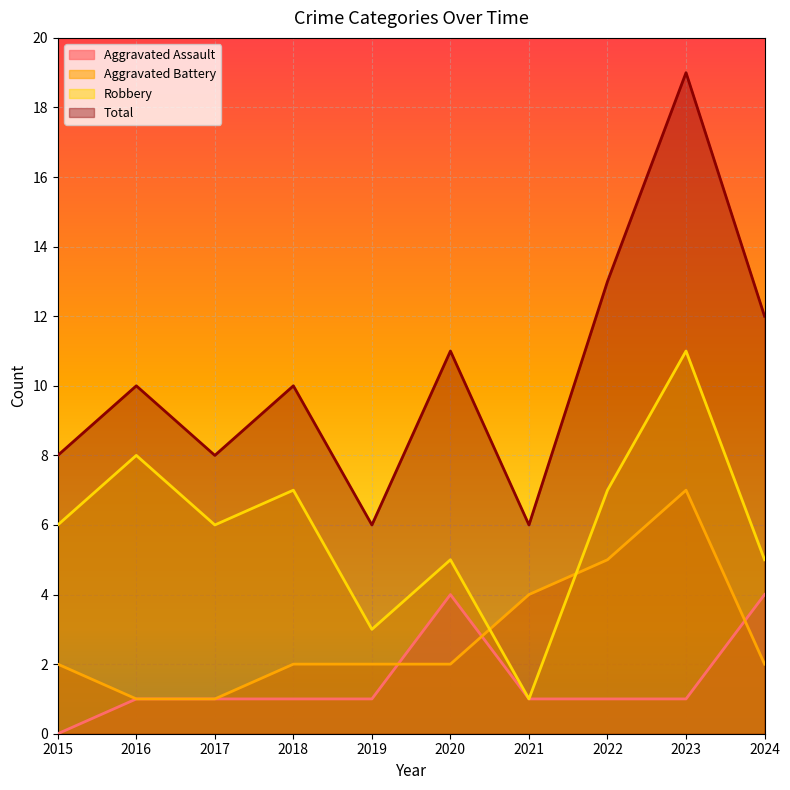

What is the difference between the maximum and minimum values in the Aggravated Assault series?

4